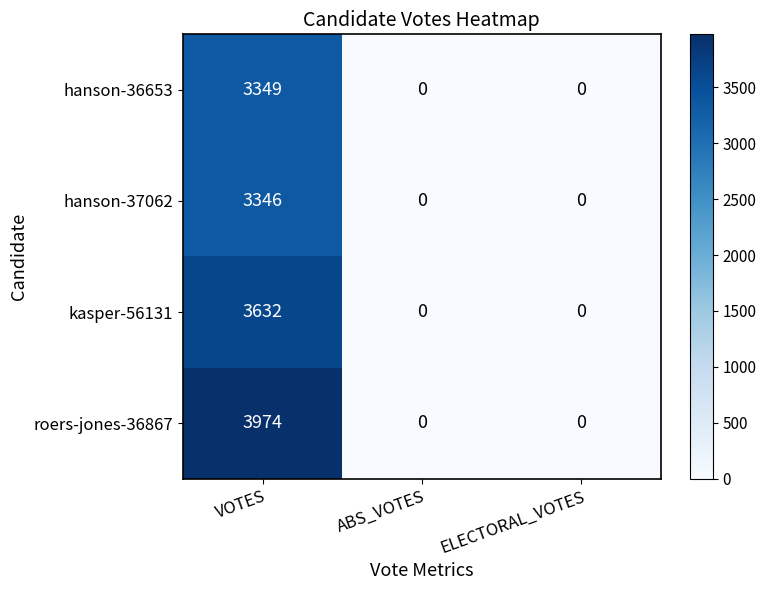

What is the difference between the highest and lowest values at VOTES?

628